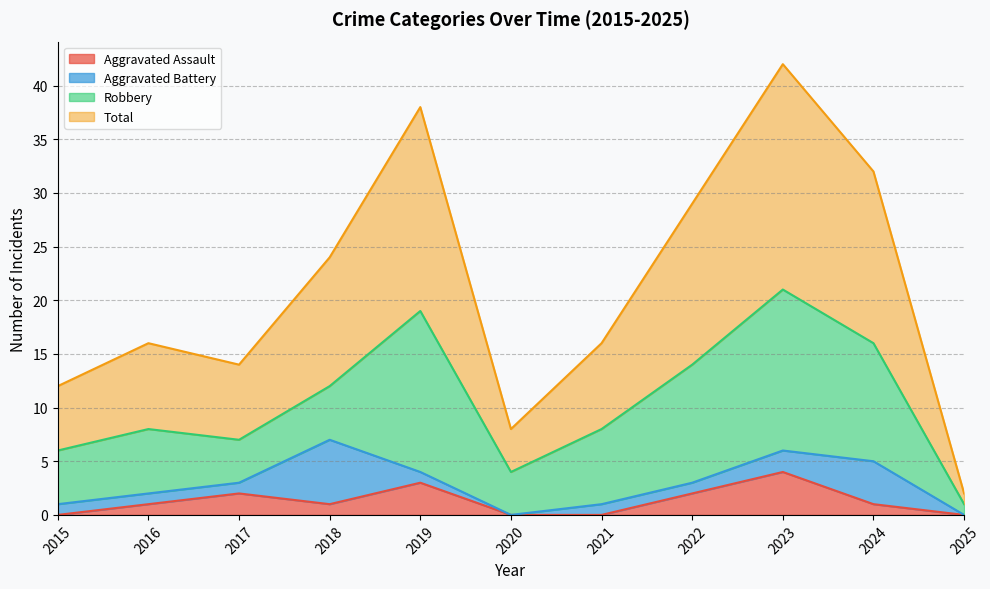

True or false: Aggravated Assault has more than 0 points higher than both neighbors.

True